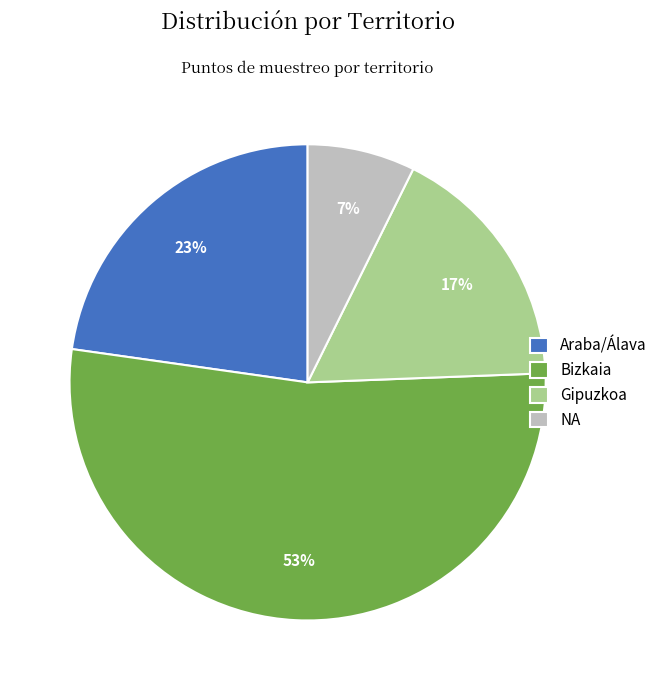

To the nearest percent, what portion does NA represent?

7%